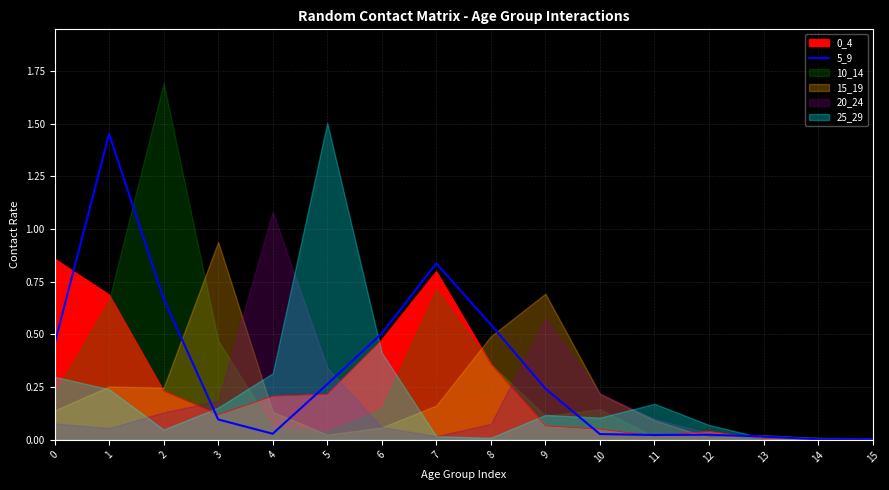

True or false: 5_9 has a value of 0.2 at 6.

False